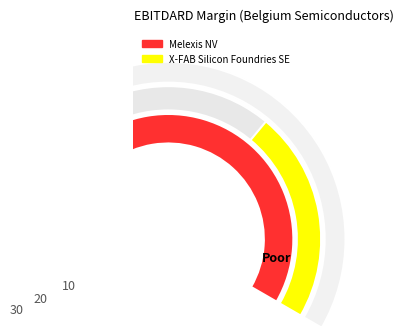

How many slices are in this pie chart?

2